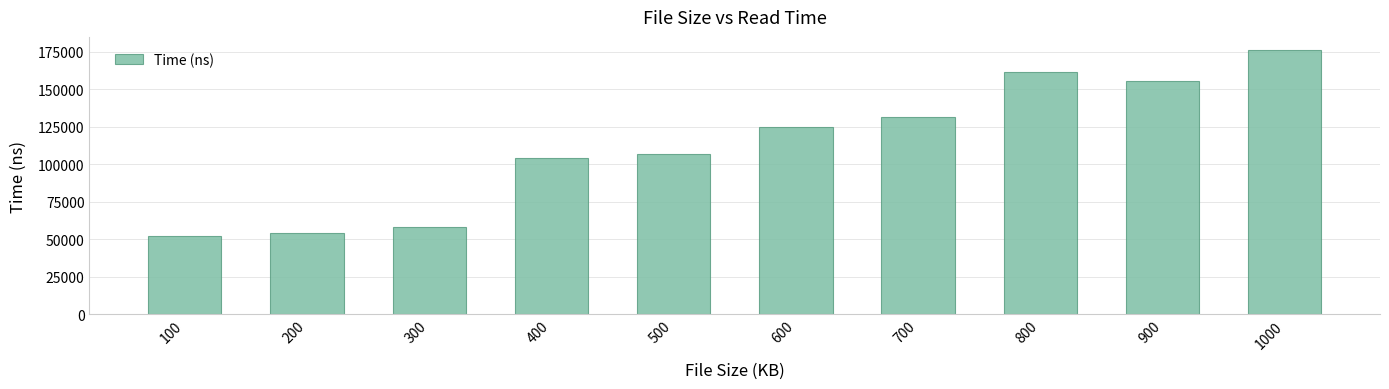

What is the difference between the maximum and second lowest values?

122209